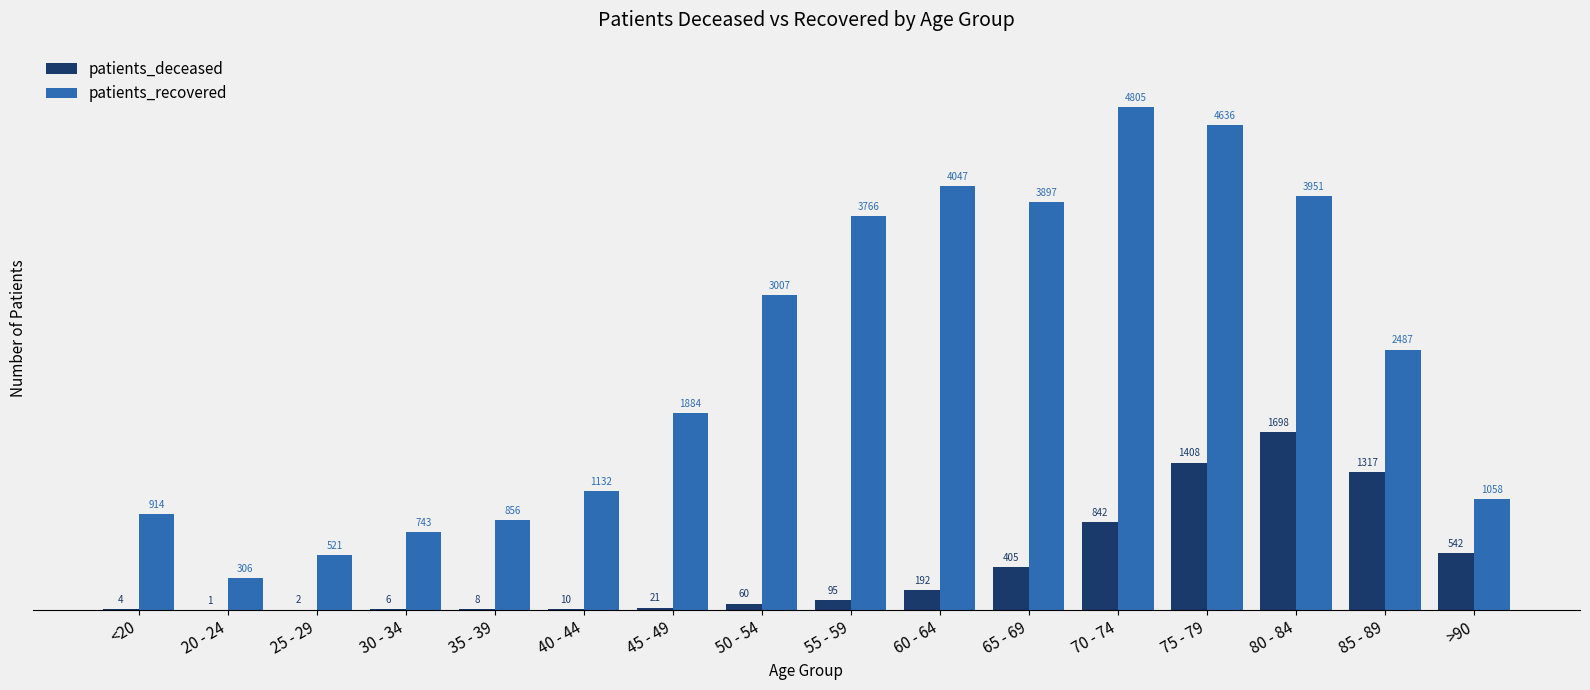

Between 50 - 54 and 70 - 74, which series saw the biggest shift?

patients_recovered